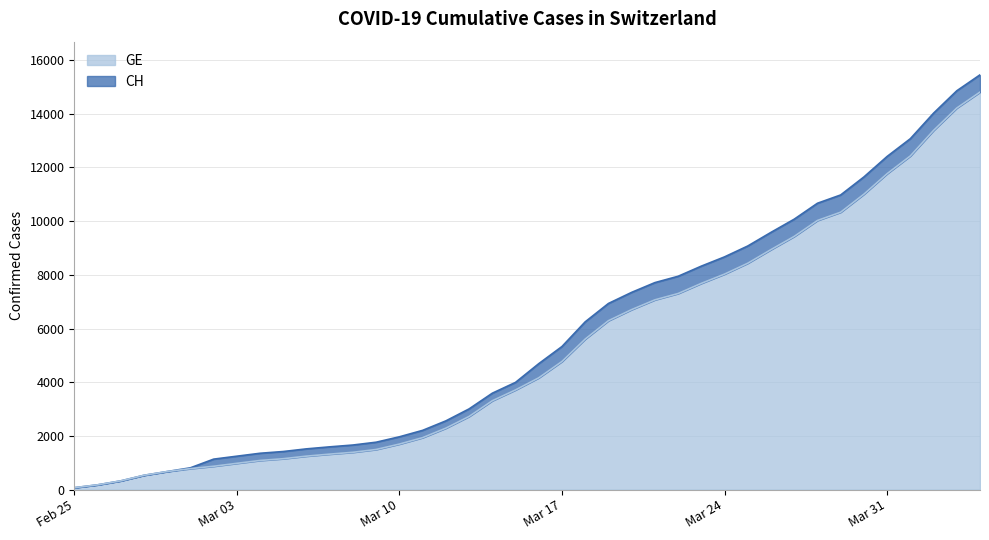

What is the label of the 29th point from the right?

2020-03-07